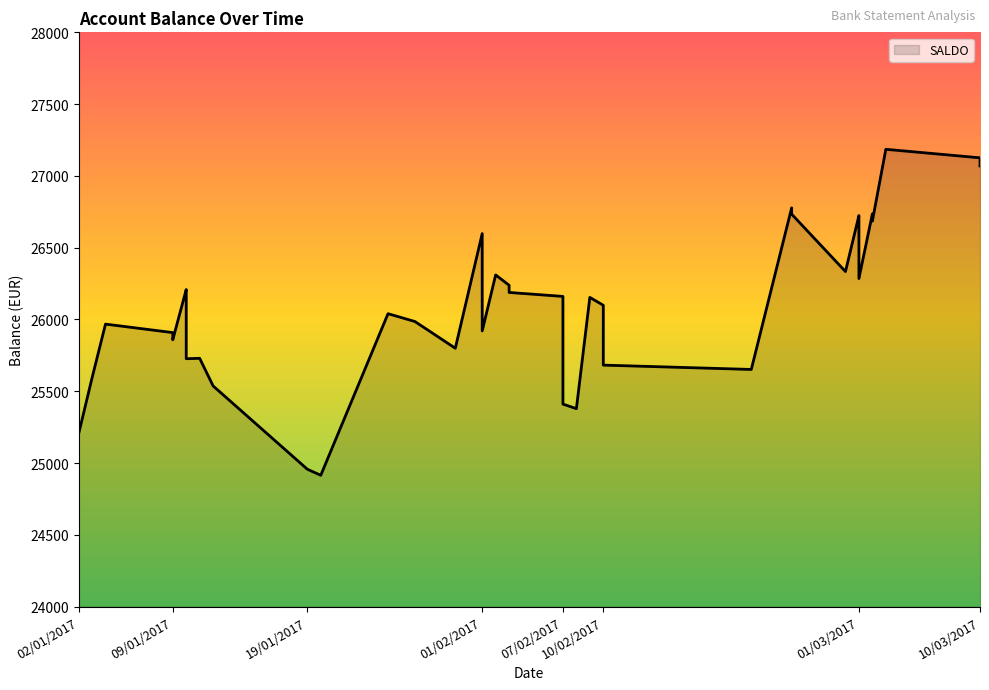

At which category does the data reach its first local peak?

04/01/2017